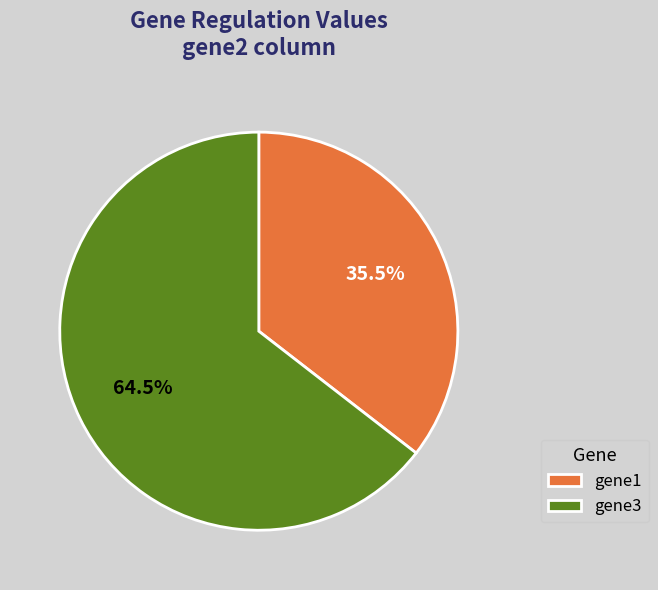

Approximately how many times larger is the value at gene3 compared to gene1?

1.8